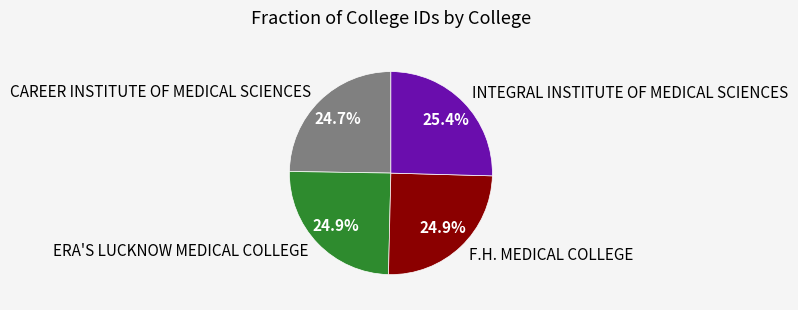

Approximately how many times larger is the value at CAREER INSTITUTE OF MEDICAL SCIENCES compared to F.H. MEDICAL COLLEGE?

1.0